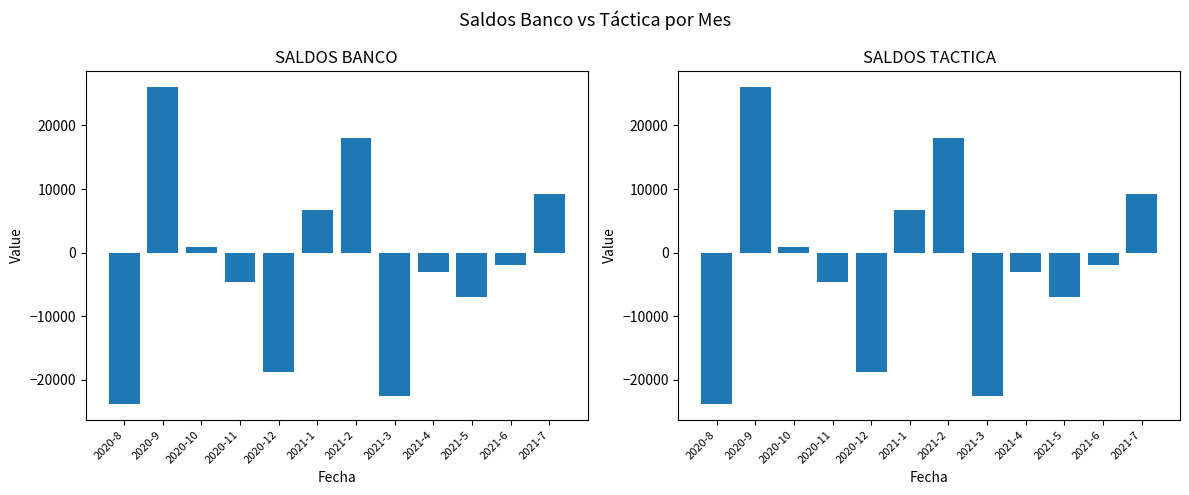

True or false: SALDOS BANCO has a value of -11451.6 at 2021-3.

False